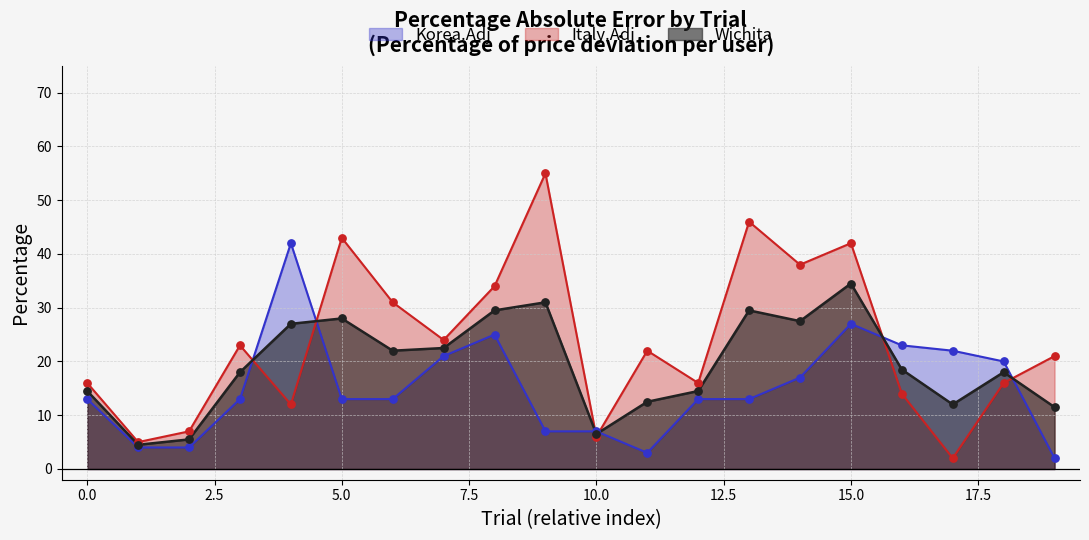

At which category is the sum across all series the highest?

15.0